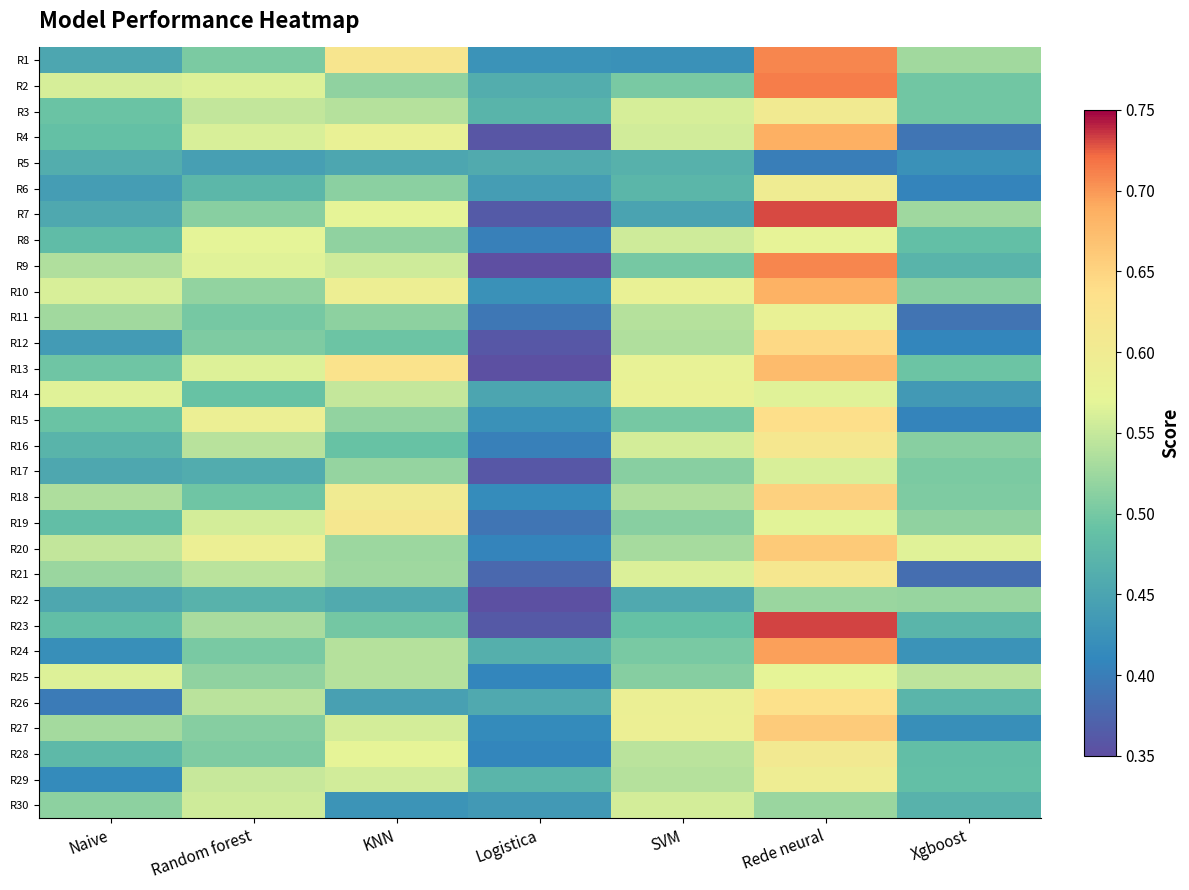

What is the difference between the highest and lowest values at Rede neural?

0.3